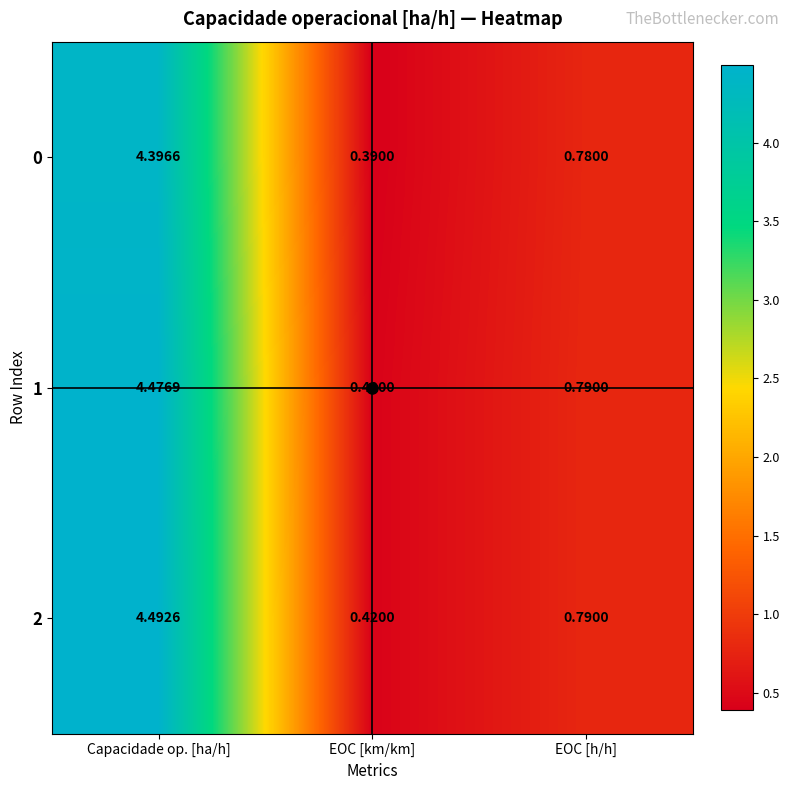

Count the number of categories in the chart.

3